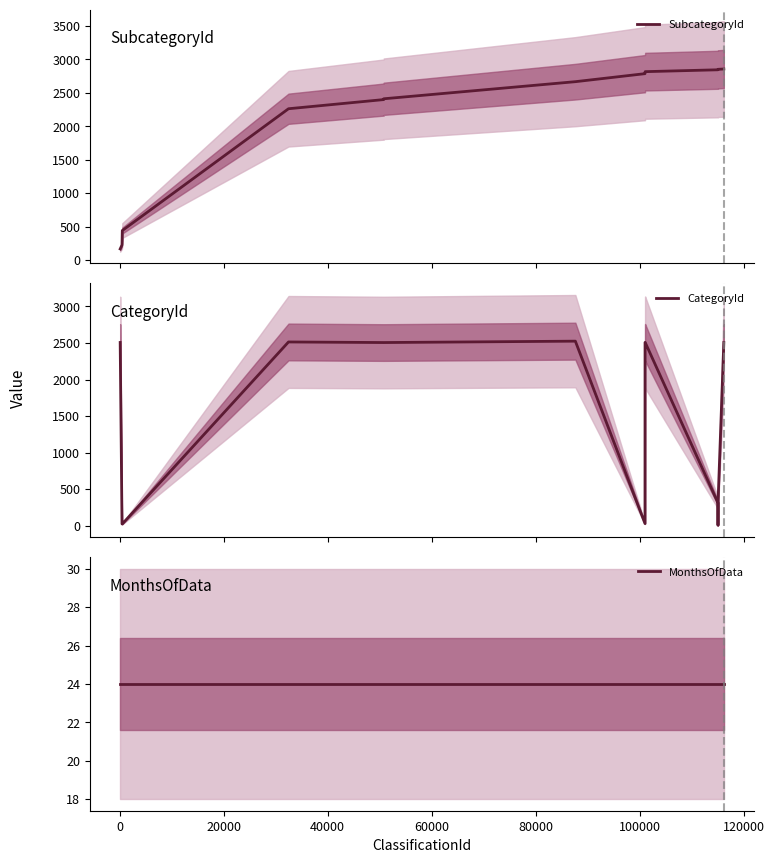

What is the value of the CategoryId point at the 11th from the left?

313